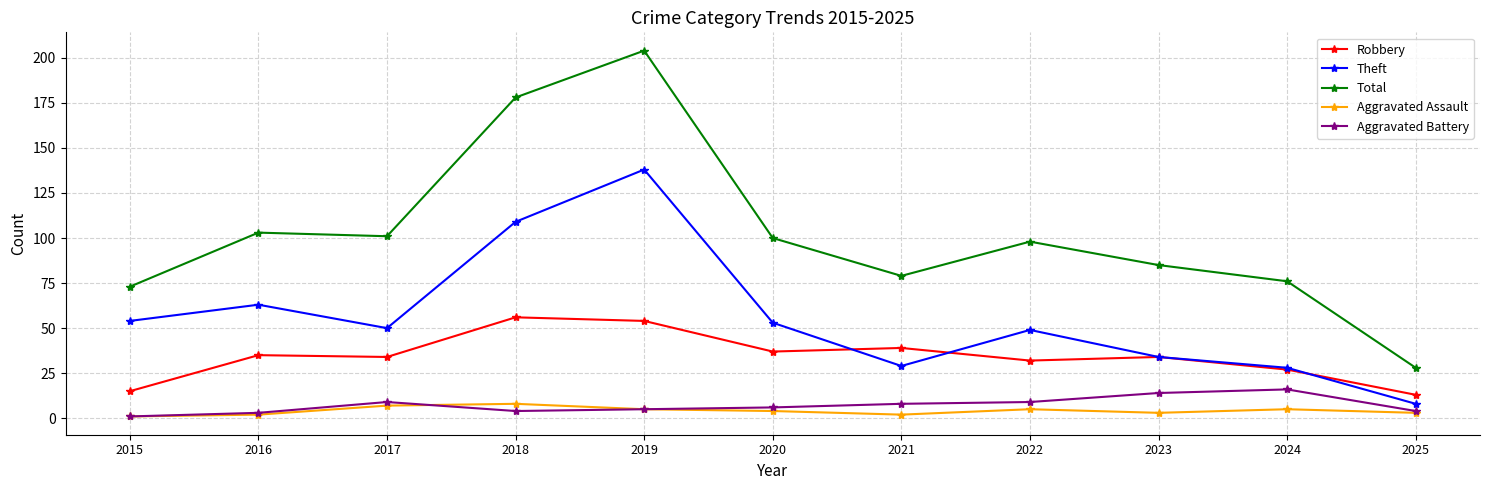

Which category has the highest value across all series?

2019